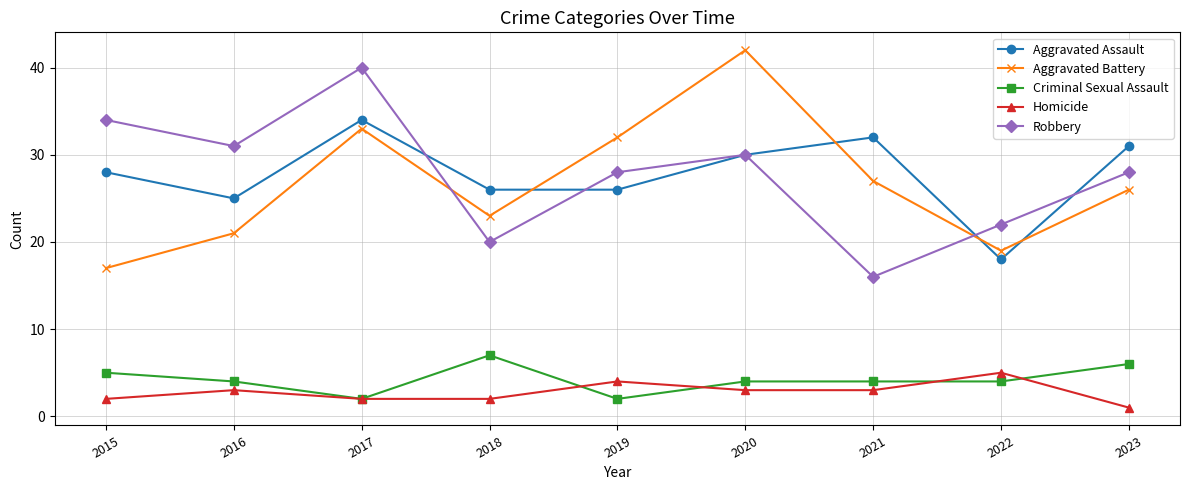

In Aggravated Battery, how many points are higher than both neighbors (excluding endpoints)?

2